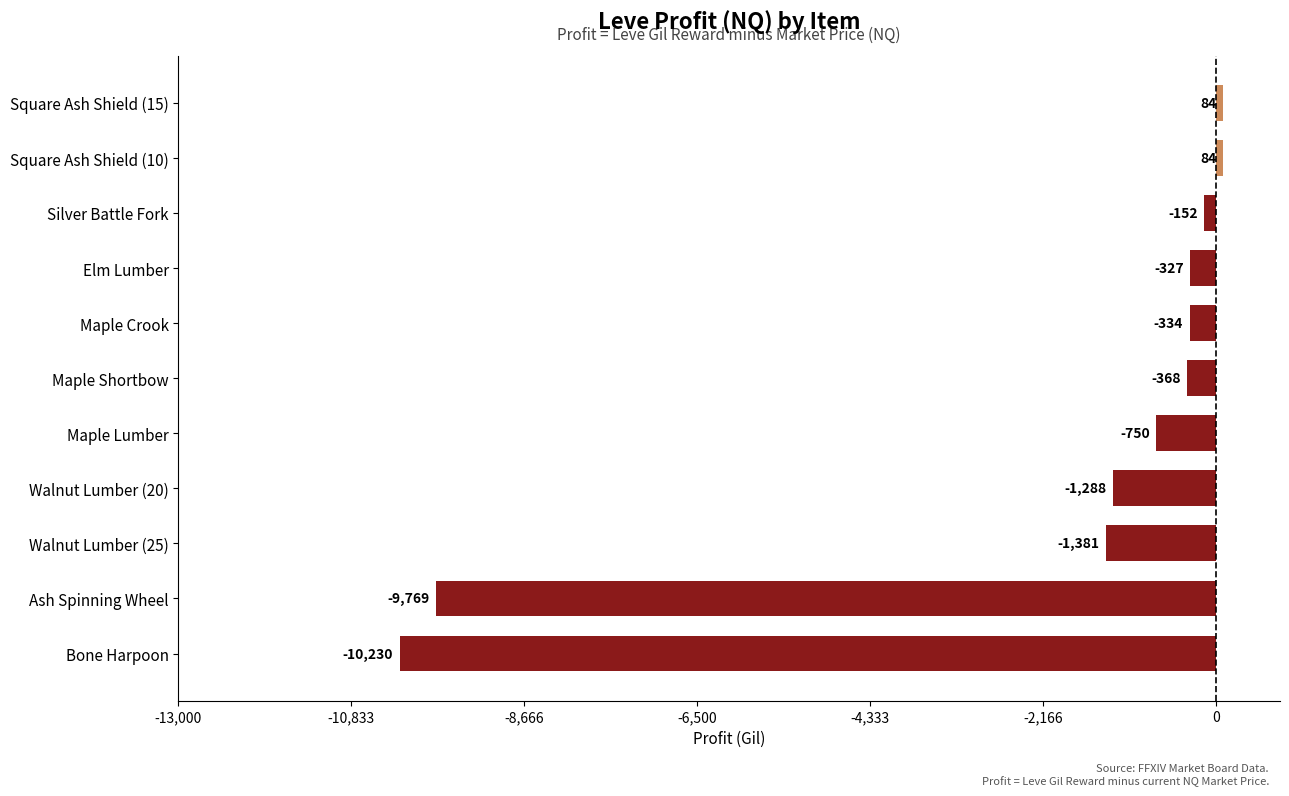

What is the average value?

-2221.0